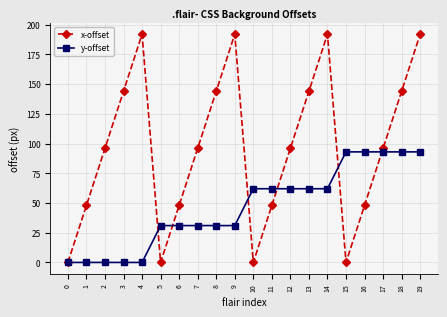

What is the difference between the second highest and second lowest values in the y-offset series?

93